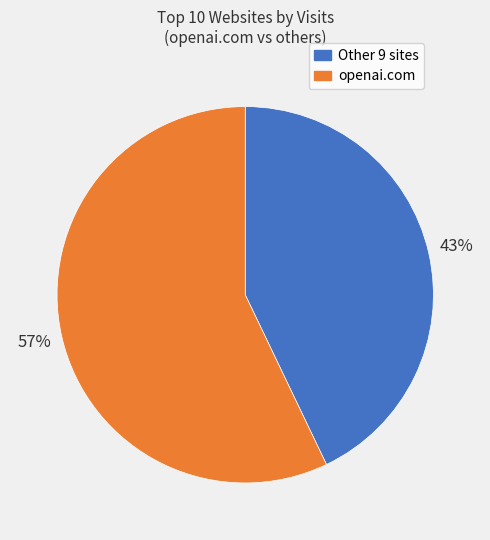

How many segments does this pie chart have?

2